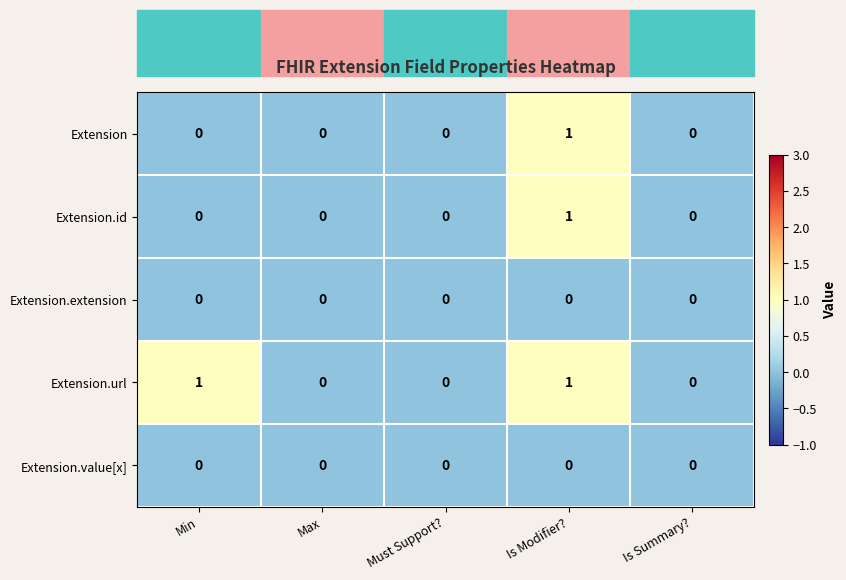

At which category is the sum across all series the highest?

Is Modifier?